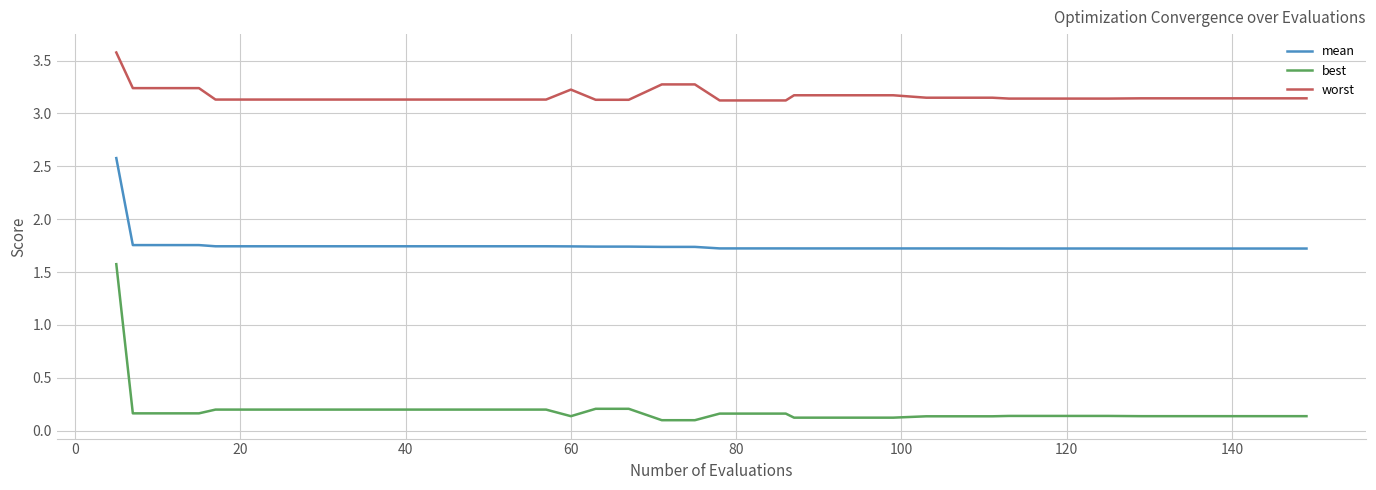

How many lines are shown in the chart?

3